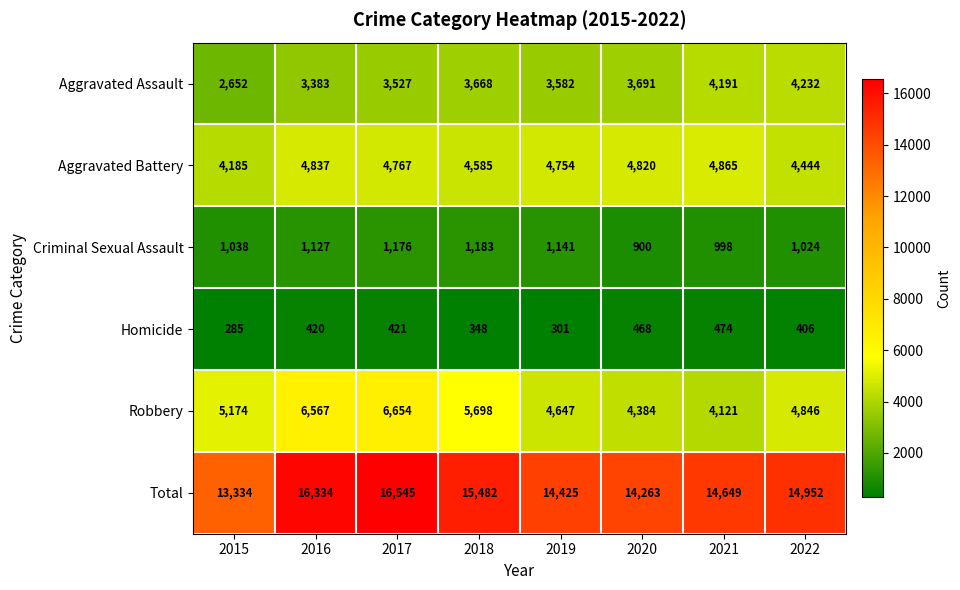

What is the spread (max minus min) of values at 2022?

14546